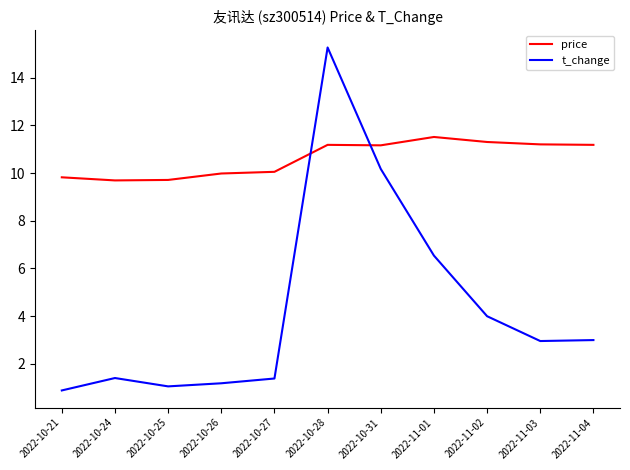

What are all the series names shown in the legend?

price, t_change